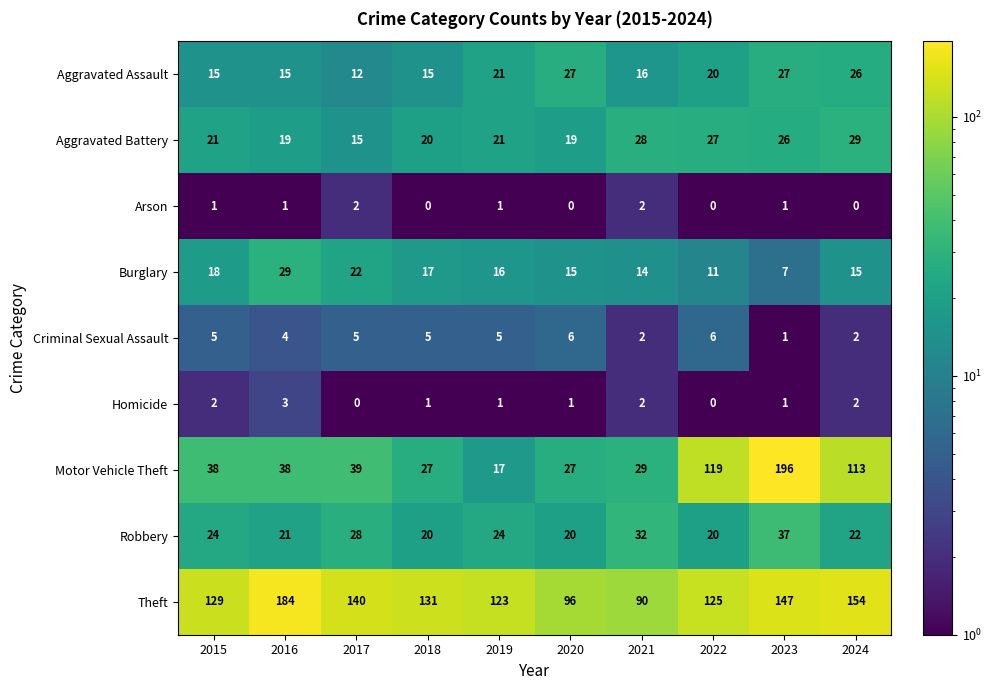

What is the sum of all Homicide values?

13